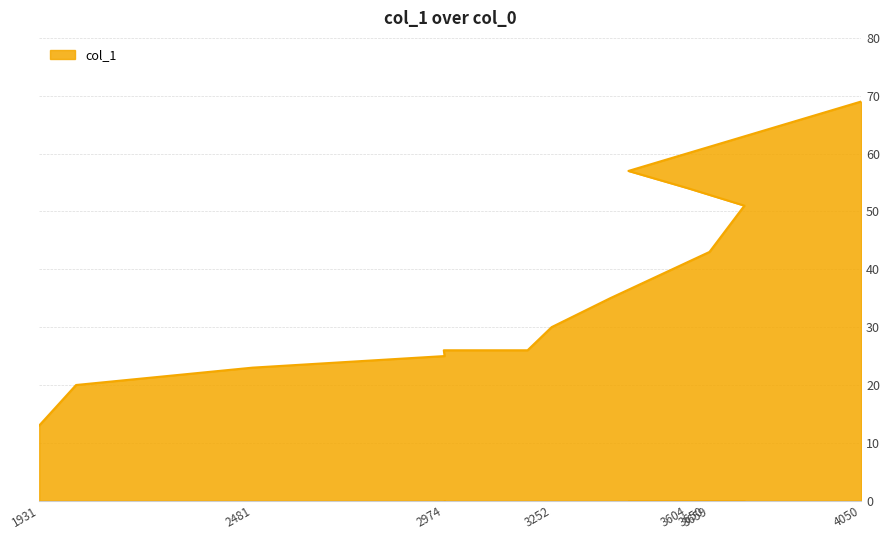

Where does the data first go above 35?

3659